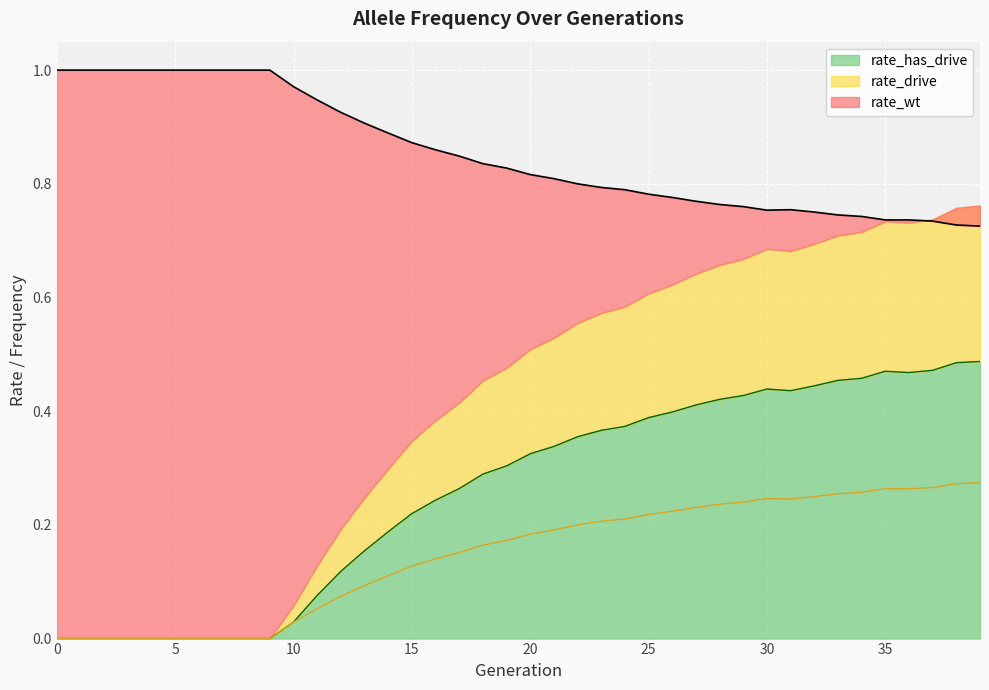

What is the difference between the rate_wt values at 7 and 33?

0.3